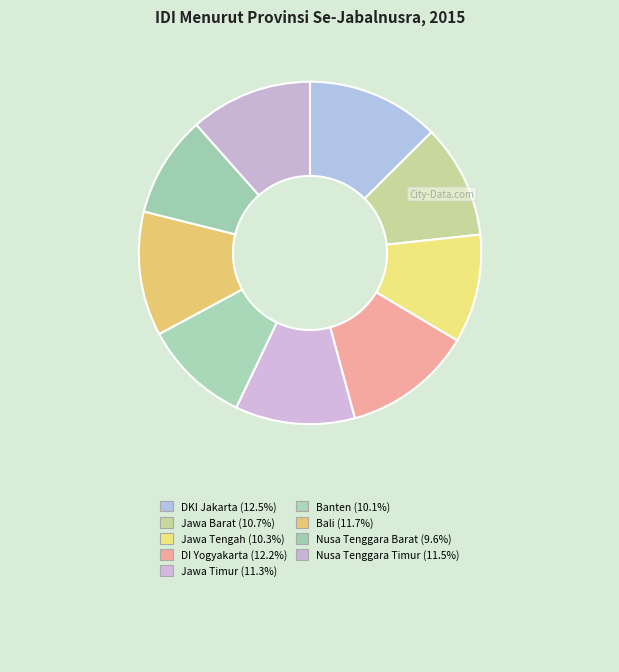

How many segments does this pie chart have?

9